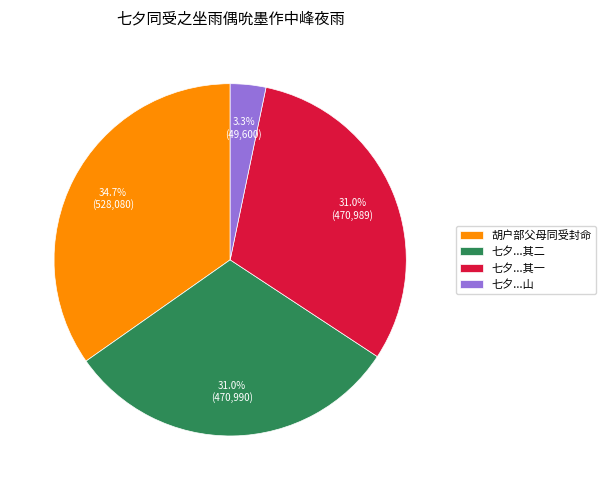

How many segments does this pie chart have?

4